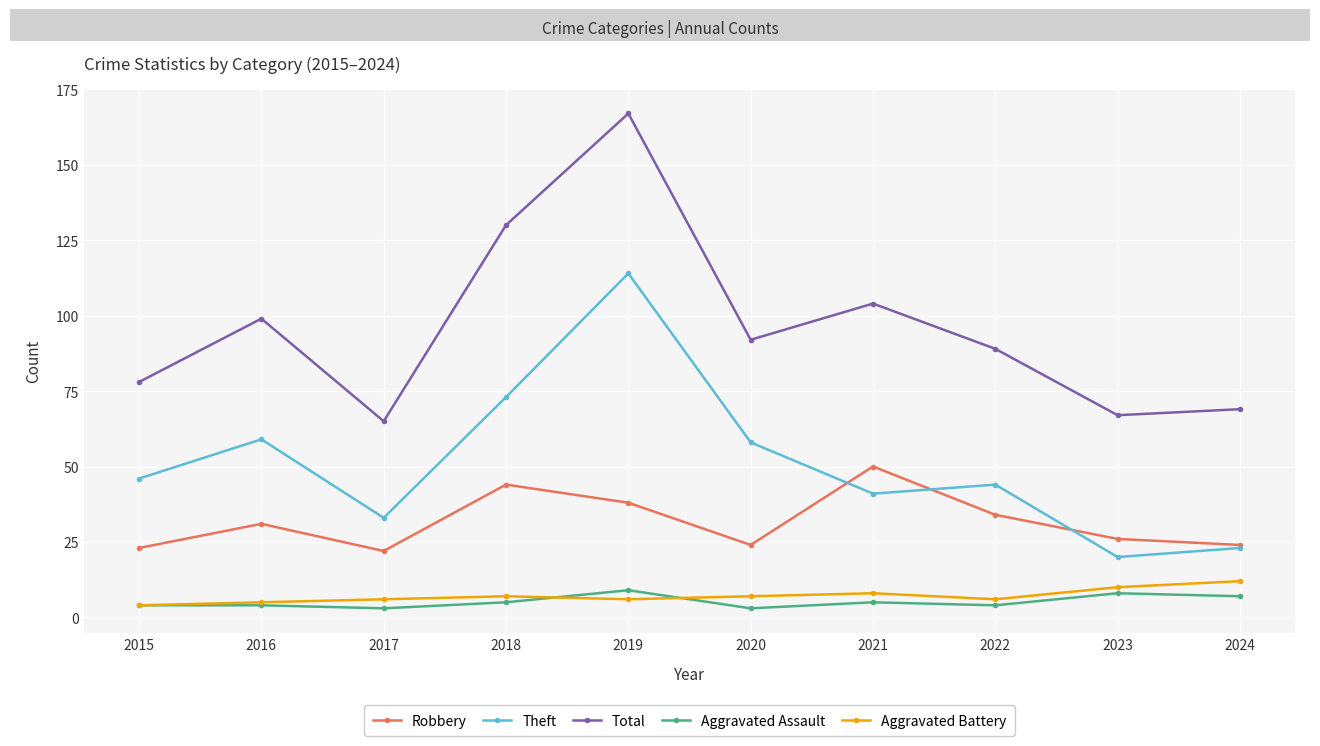

What is the difference between the maximum and second lowest values in the Total series?

100